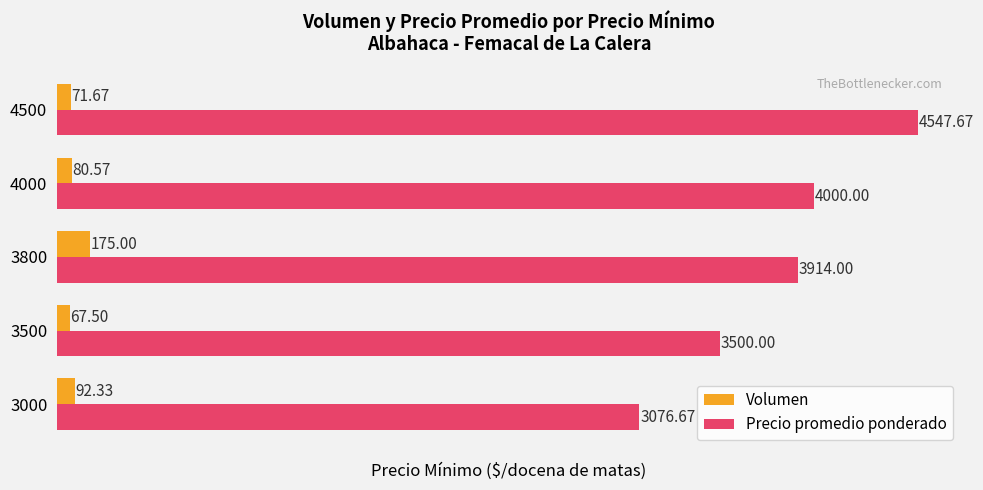

What is the minimum value shown in the chart?

67.5